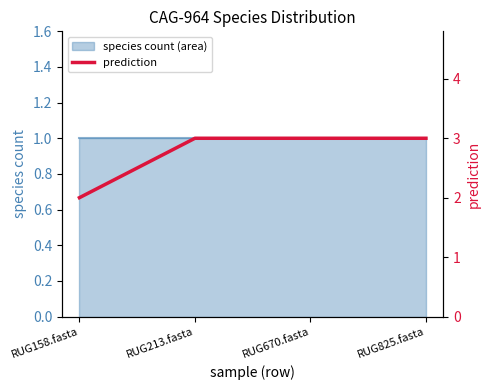

The value at RUG670.fasta is 5. True or false?

False